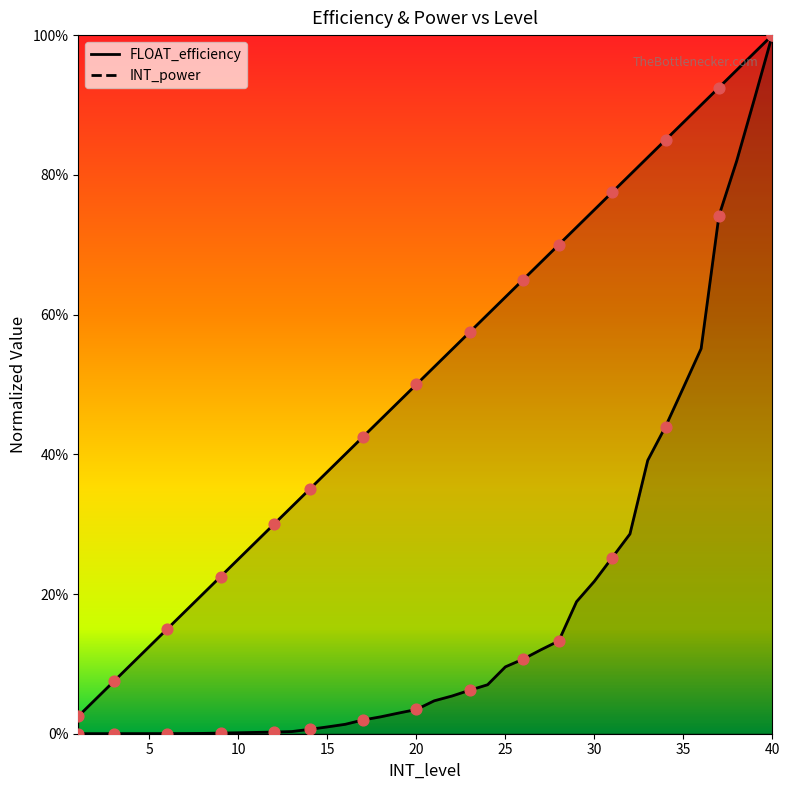

At how many categories does at least one series exceed 0?

40